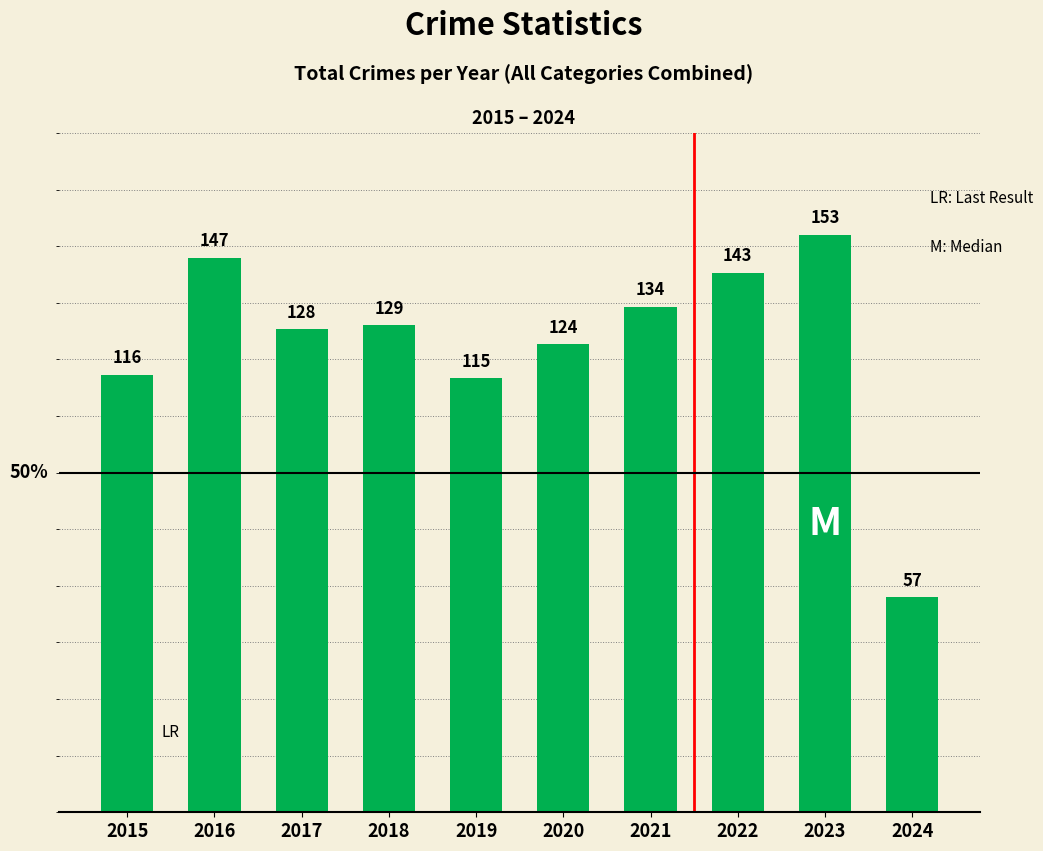

What is the change in value from 2016 to 2023?

+6